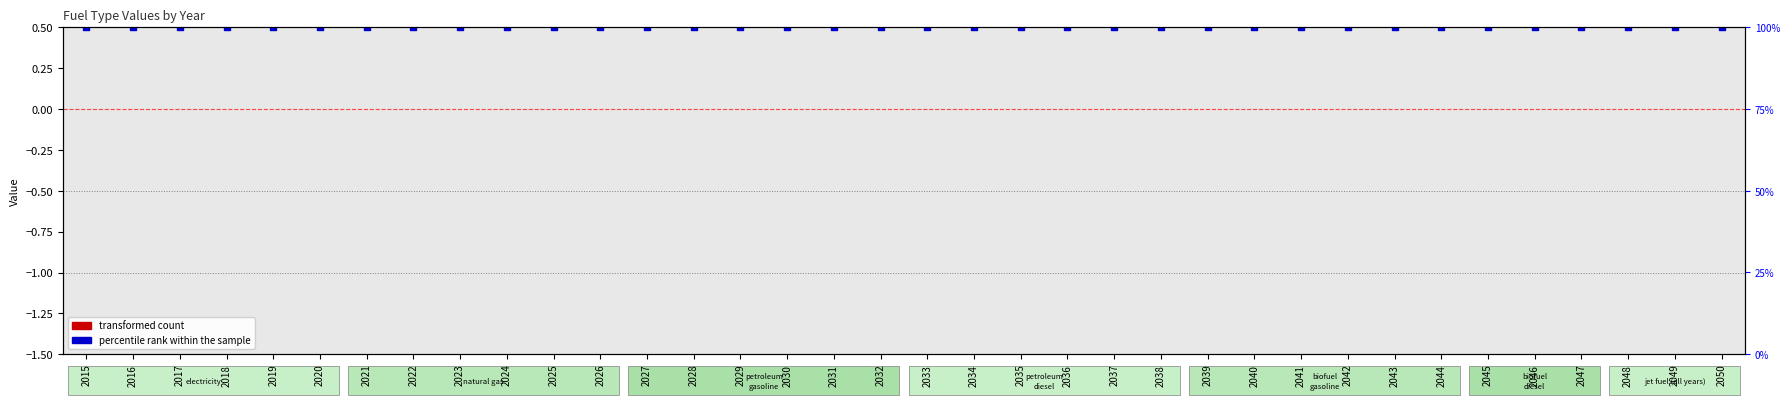

At which category is the sum across all series the highest?

2015